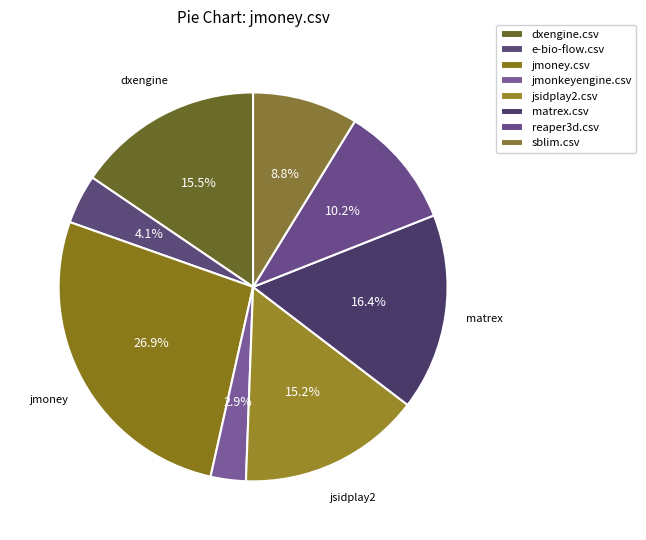

What percentage is NOT represented by sblim.csv?

91.2%